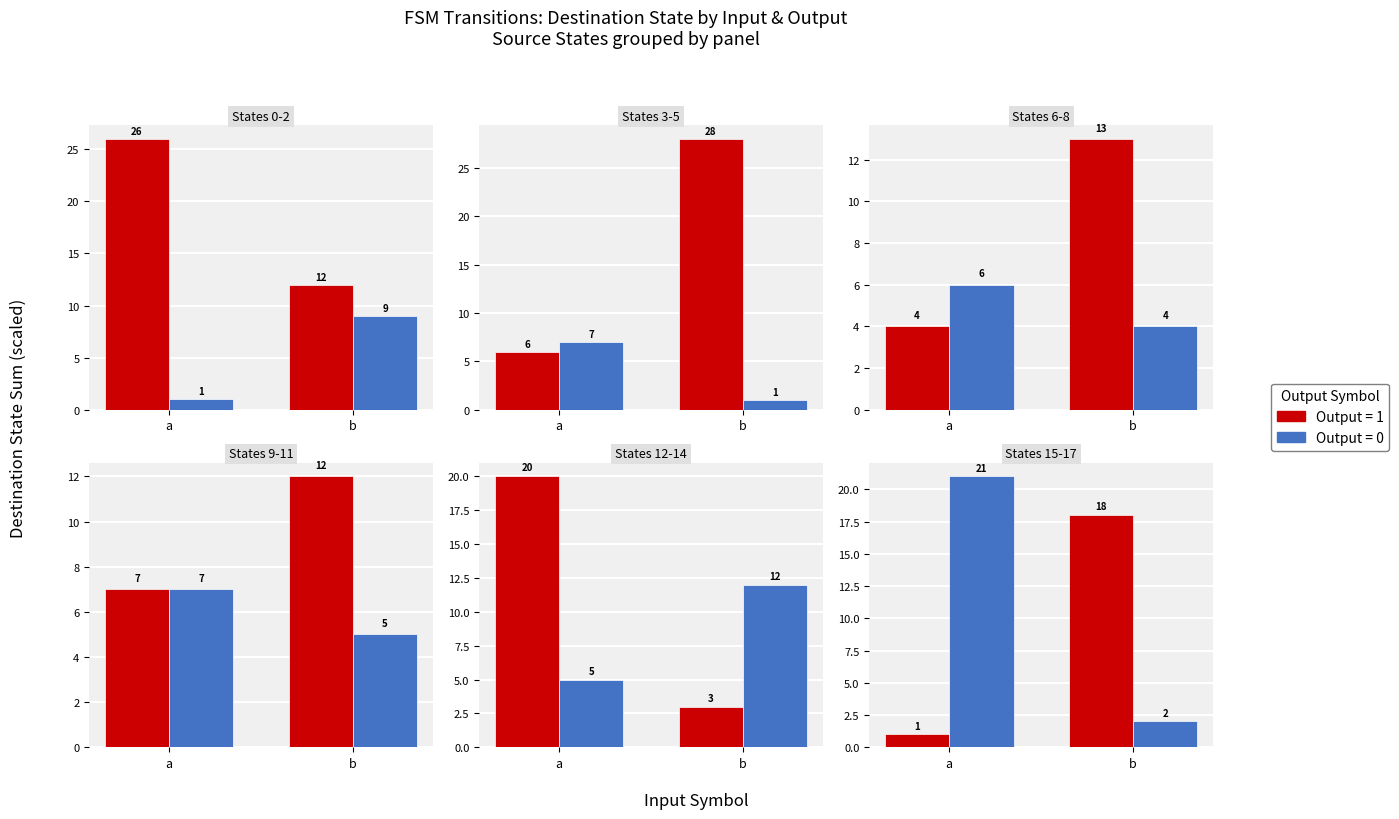

At which label does Output=1 reach its minimum?

a